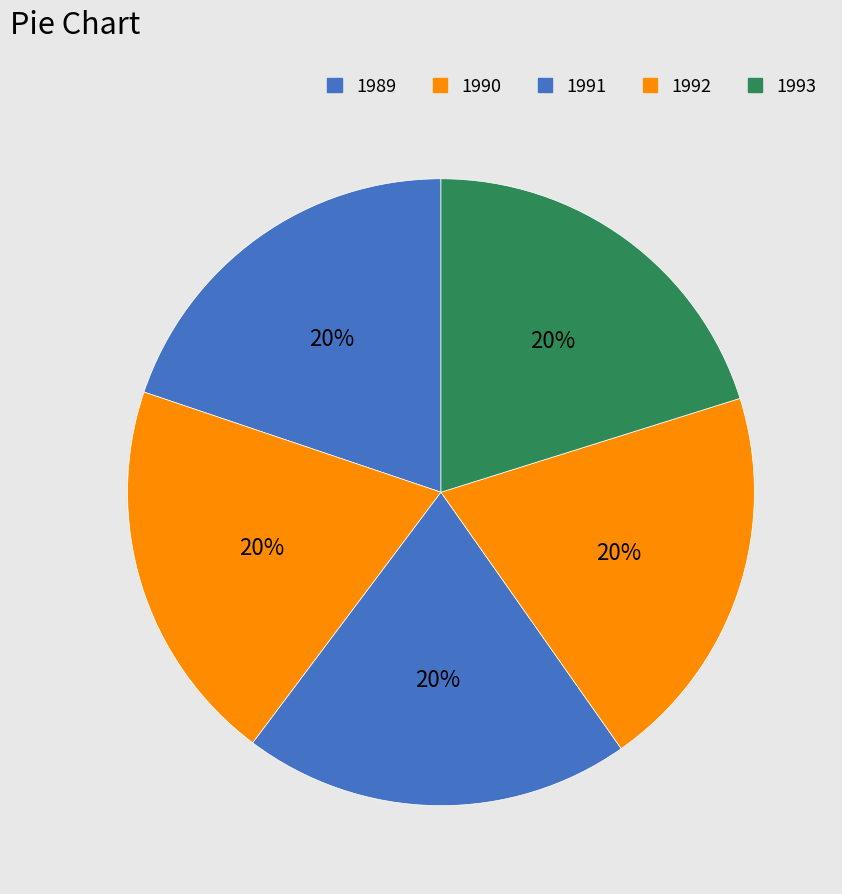

What percentage is the 1990 slice, to the nearest percent?

20%